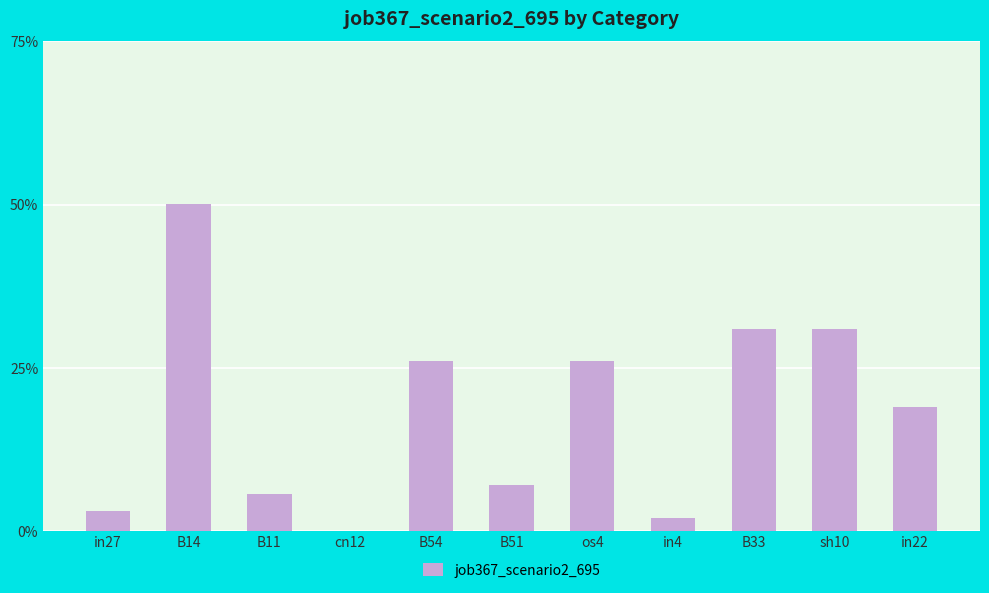

Does the chart contain any negative values?

No